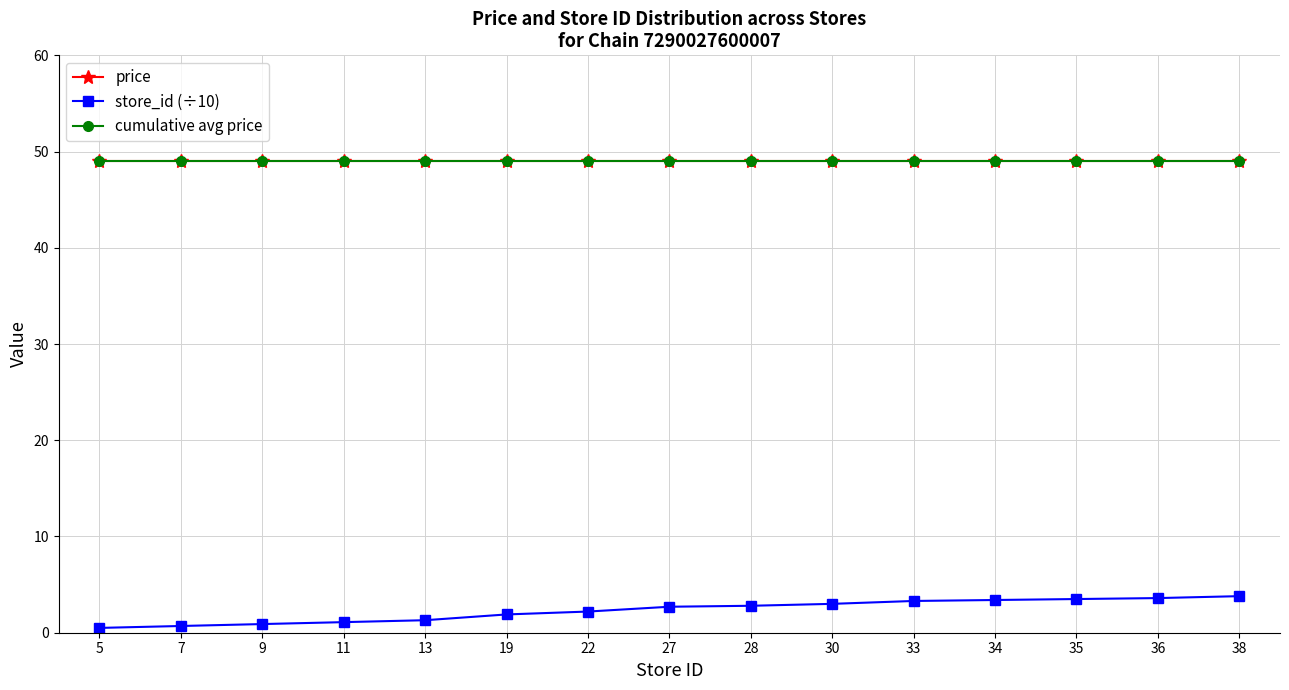

What is the difference between the highest and lowest values at 7?

48.3